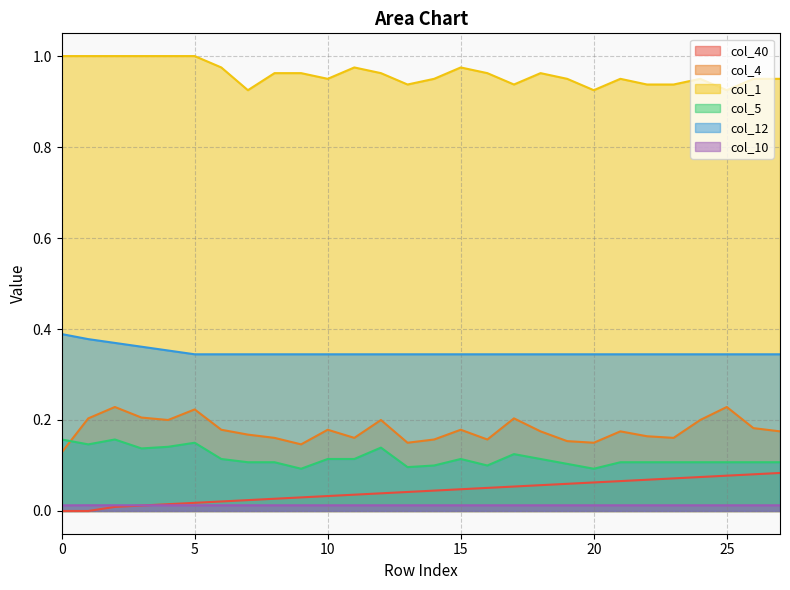

Which series has the largest total across all categories?

col_1